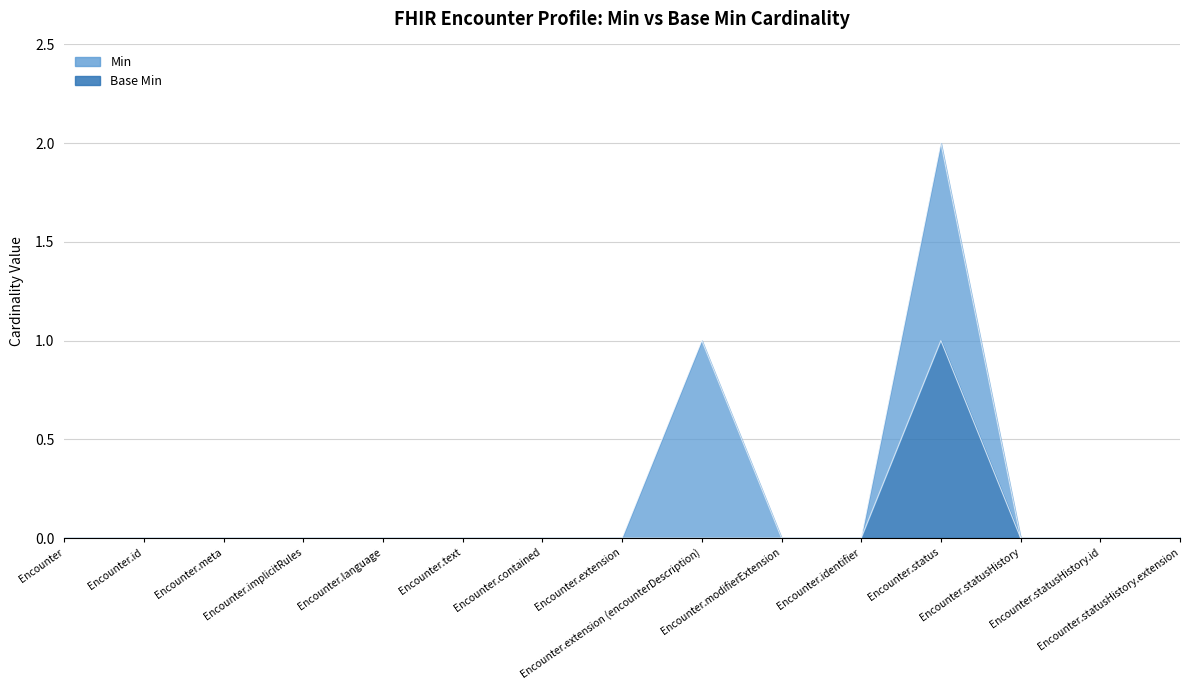

What is the label of the 3rd point from the right?

Encounter.statusHistory